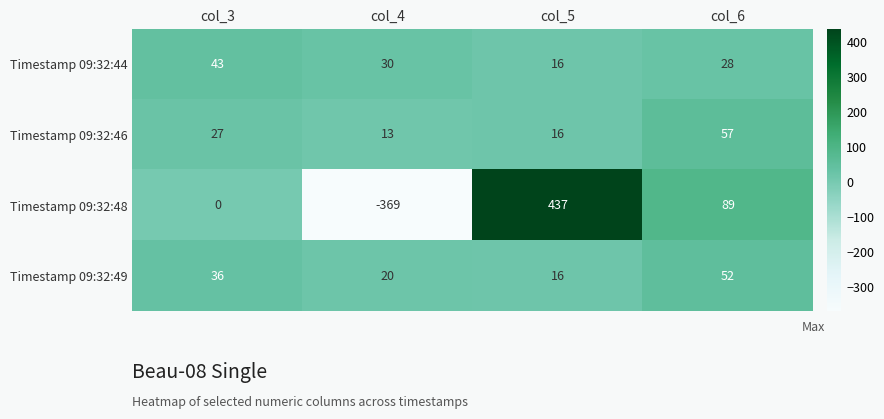

Which category has the lowest value in the Timestamp 09:32:48 series?

col_4